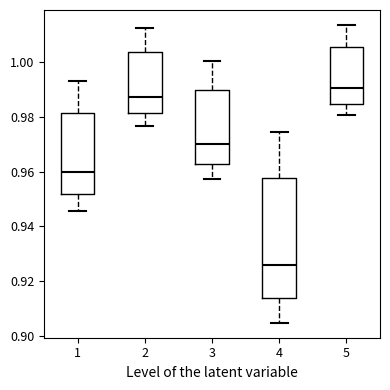

Which box is the tallest, from its lower edge to its upper edge?

4